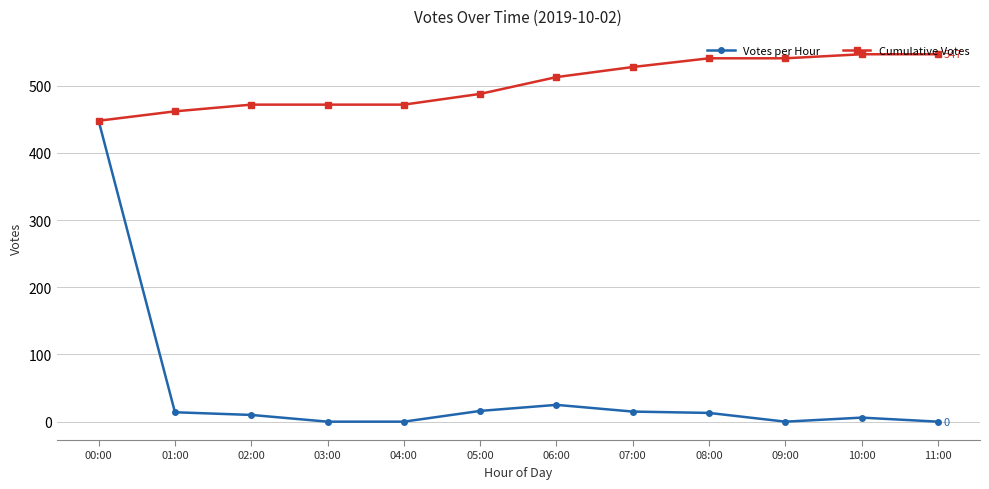

What is the difference between the Votes per Hour values at 06:00 and 00:00?

423